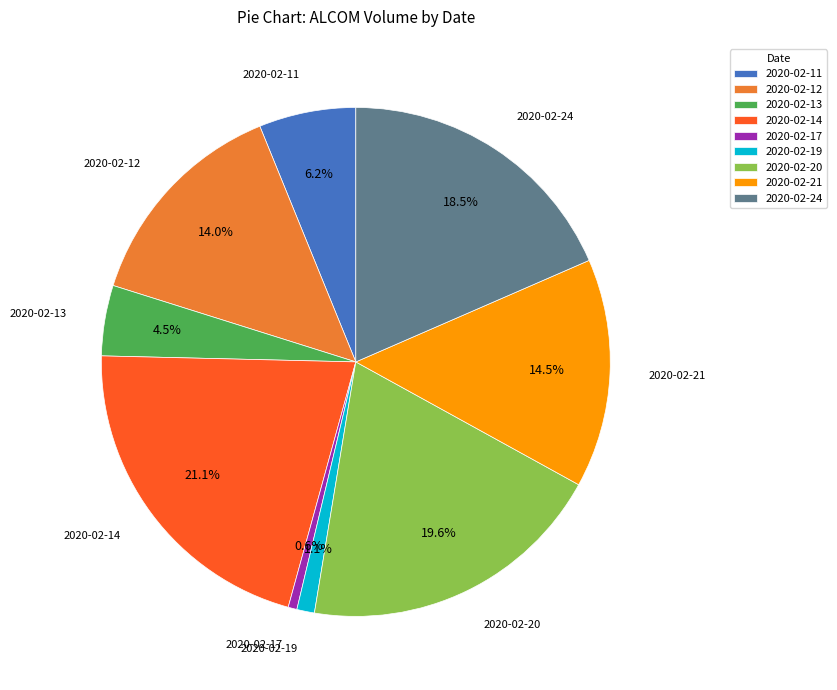

What percentage is NOT represented by 2020-02-17?

99.4%